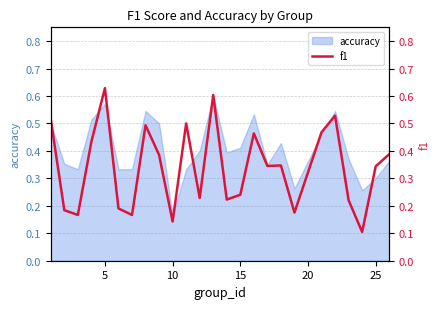

Is it true that accuracy equals 0.3 at 15?

False